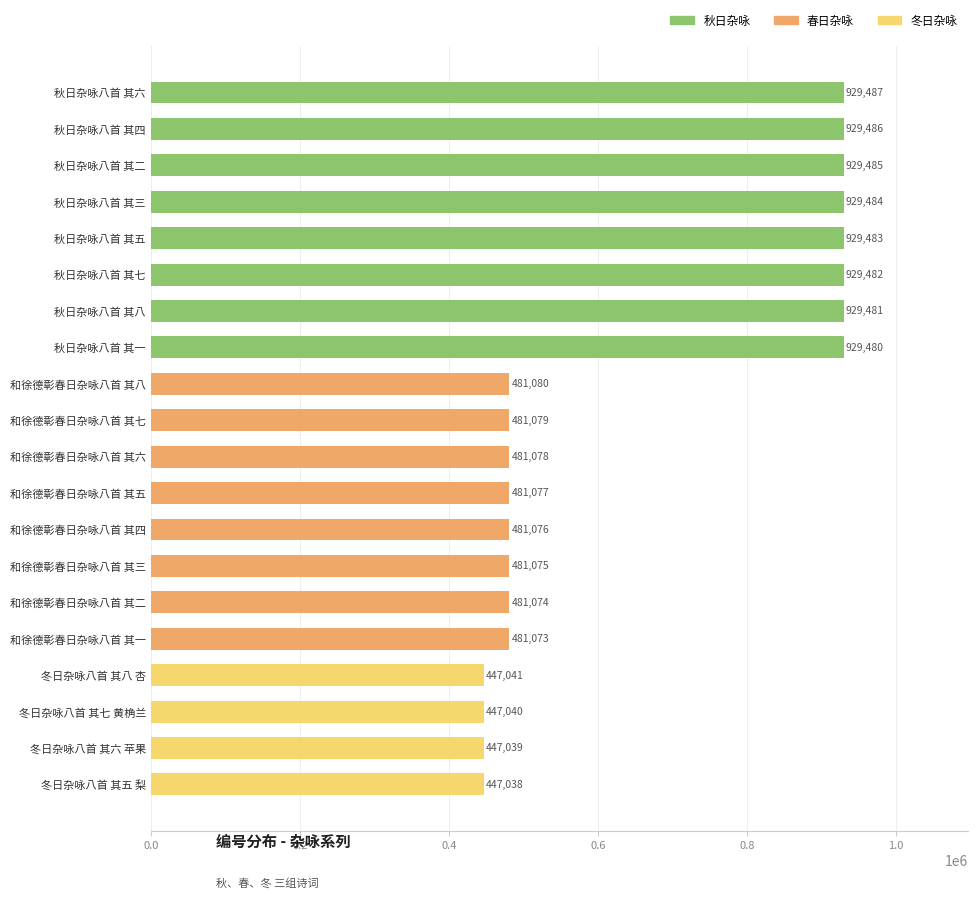

Reading bottom to top, extract all data points from this chart.

冬日杂咏八首 其五 梨=447038	冬日杂咏八首 其六 苹果=447039	冬日杂咏八首 其七 黄桷兰=447040	冬日杂咏八首 其八 杏=447041	和徐德彰春日杂咏八首 其一=481073	和徐德彰春日杂咏八首 其二=481074	和徐德彰春日杂咏八首 其三=481075	和徐德彰春日杂咏八首 其四=481076	和徐德彰春日杂咏八首 其五=481077	和徐德彰春日杂咏八首 其六=481078	和徐德彰春日杂咏八首 其七=481079	和徐德彰春日杂咏八首 其八=481080	秋日杂咏八首 其一=929480	秋日杂咏八首 其八=929481	秋日杂咏八首 其七=929482	秋日杂咏八首 其五=929483	秋日杂咏八首 其三=929484	秋日杂咏八首 其二=929485	秋日杂咏八首 其四=929486	秋日杂咏八首 其六=929487